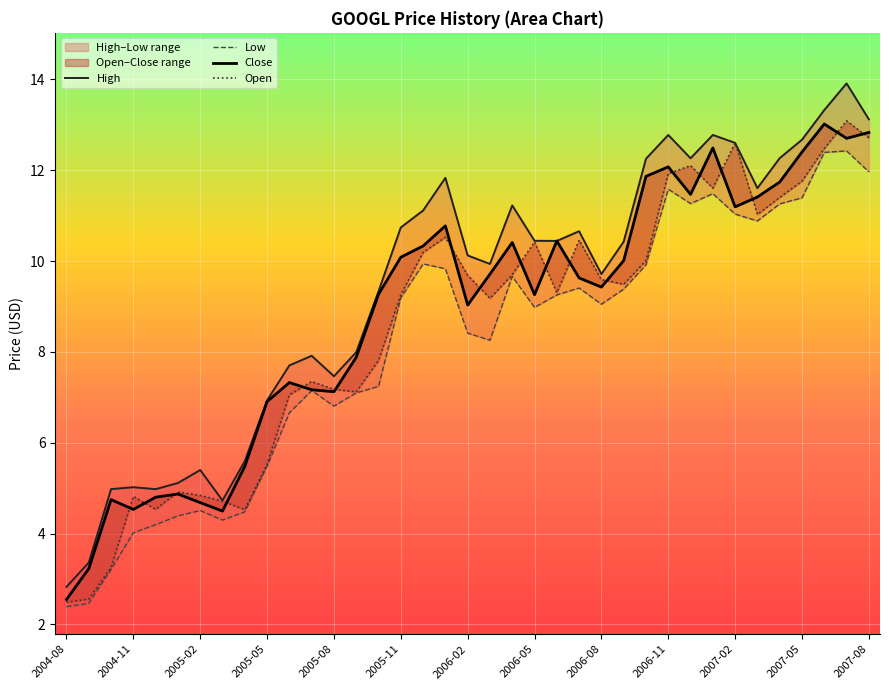

Is this an area chart (filled region under the line)?

No